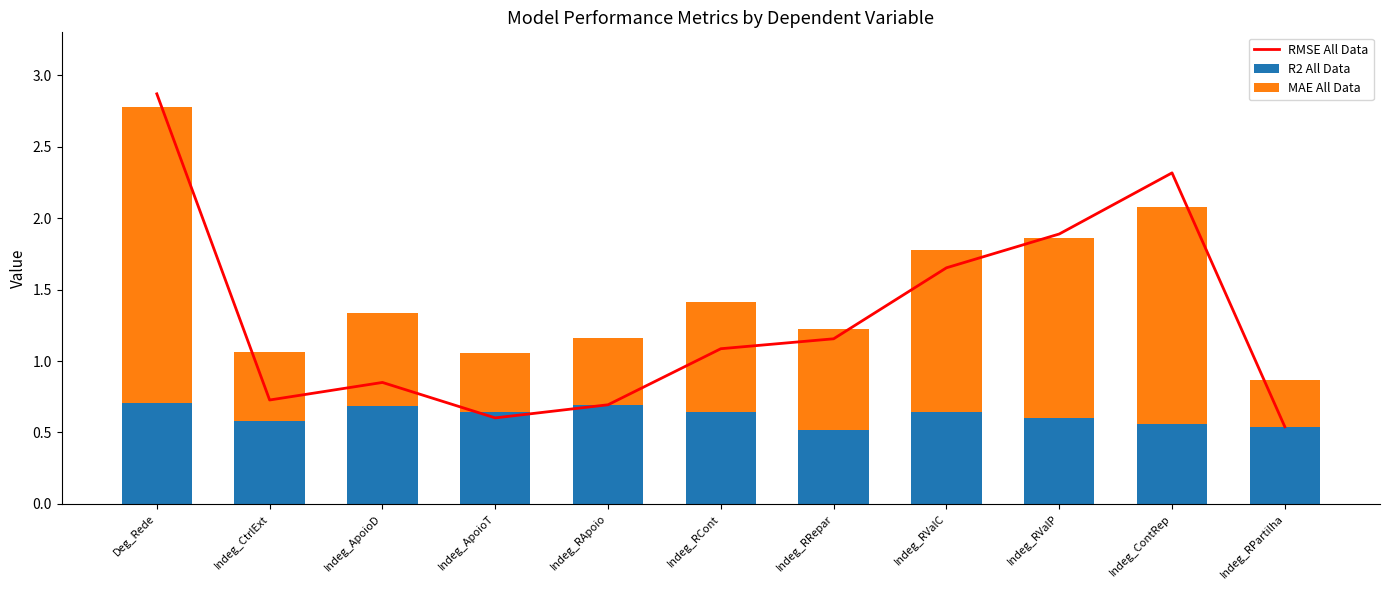

Reading right to left, what are all the values shown in this chart?

RMSE All Data: Indeg_RPartilha=0.5	Indeg_ContRep=2.3	Indeg_RValP=1.9	Indeg_RValC=1.7	Indeg_RRepar=1.2	Indeg_RCont=1.1	Indeg_RApoio=0.7	Indeg_ApoioT=0.6	Indeg_ApoioD=0.9	Indeg_CtrlExt=0.7	Deg_Rede=2.9
R2 All Data: Indeg_RPartilha=0.5	Indeg_ContRep=0.6	Indeg_RValP=0.6	Indeg_RValC=0.6	Indeg_RRepar=0.5	Indeg_RCont=0.6	Indeg_RApoio=0.7	Indeg_ApoioT=0.6	Indeg_ApoioD=0.7	Indeg_CtrlExt=0.6	Deg_Rede=0.7
MAE All Data: Indeg_RPartilha=0.3	Indeg_ContRep=1.5	Indeg_RValP=1.3	Indeg_RValC=1.1	Indeg_RRepar=0.7	Indeg_RCont=0.8	Indeg_RApoio=0.5	Indeg_ApoioT=0.4	Indeg_ApoioD=0.6	Indeg_CtrlExt=0.5	Deg_Rede=2.1